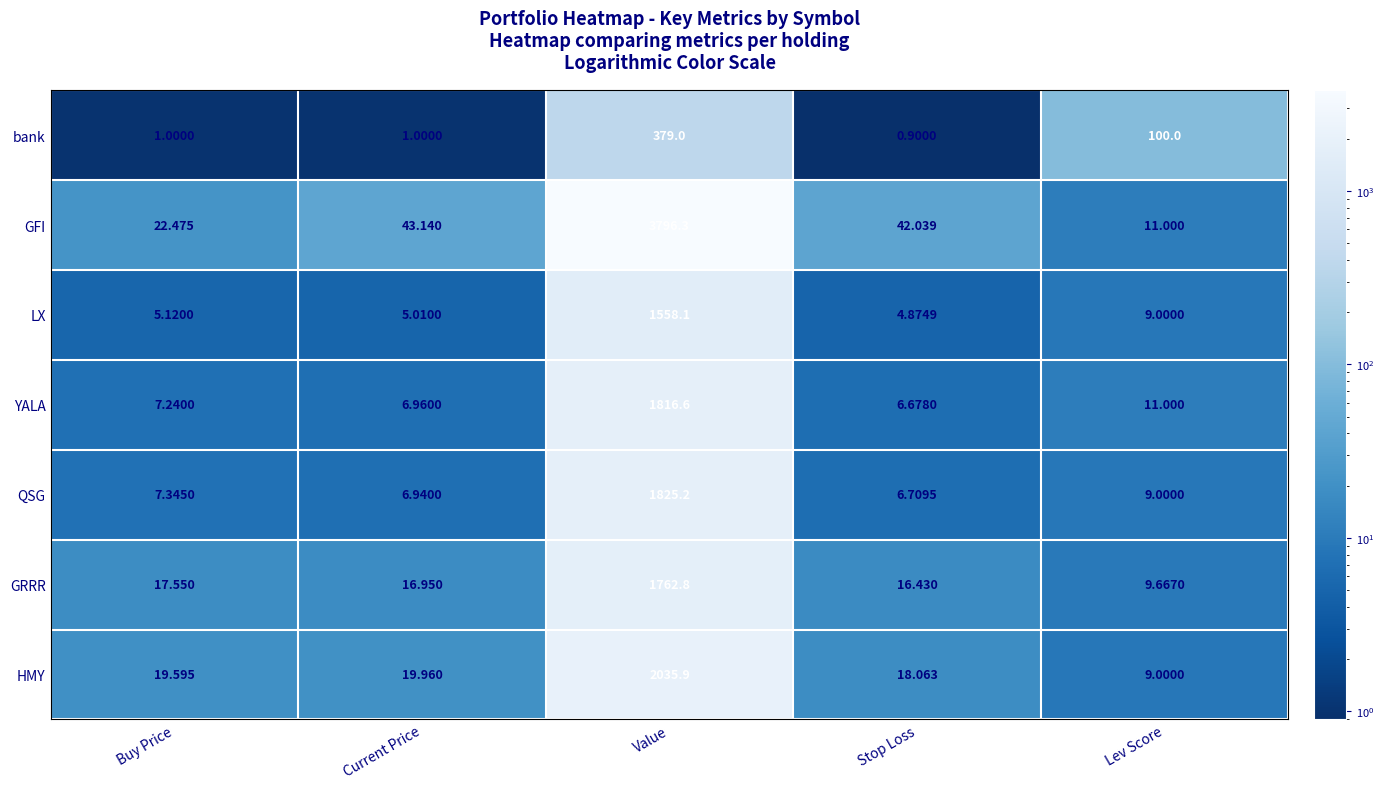

Rank the categories by LX value from highest to lowest.

Value, Lev Score, Buy Price, Current Price, Stop Loss